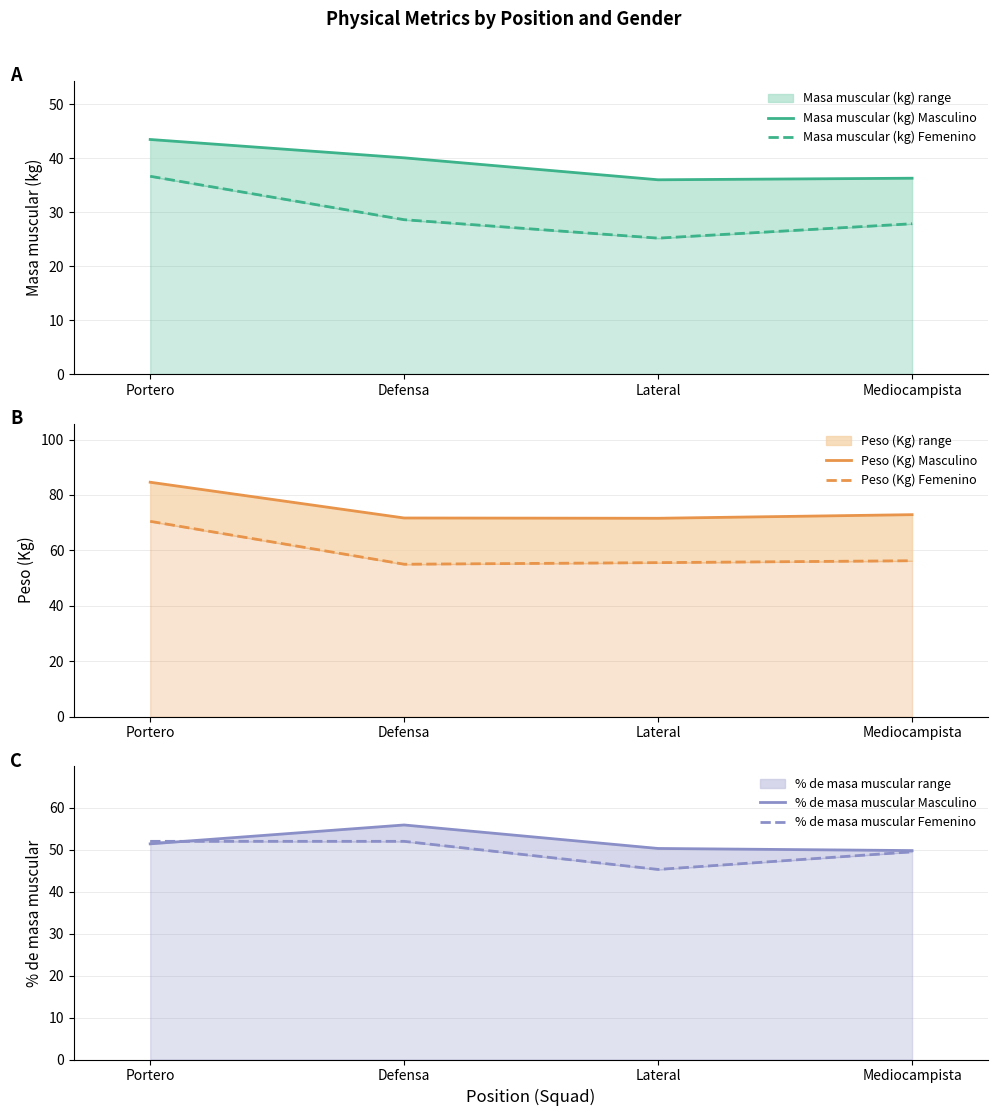

Where does the Peso (Kg) Femenino series first go above 56?

Portero